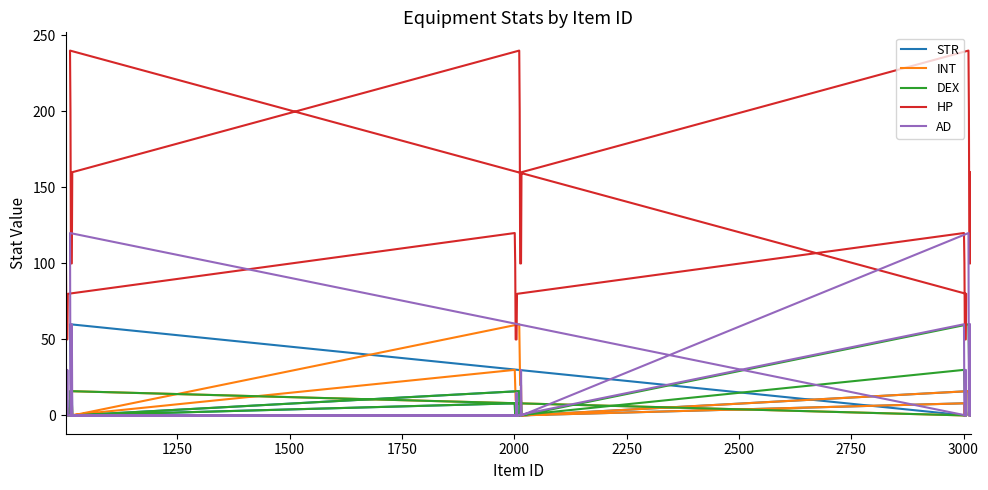

At how many categories does at least one series exceed 41?

36